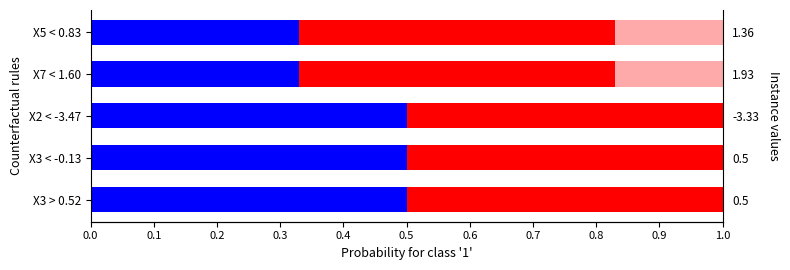

Rank the series by their average value, from lowest to highest.

red_light, blue, red_solid